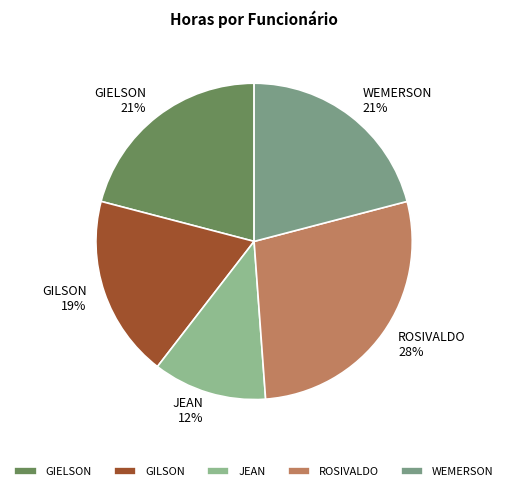

Between WEMERSON and ROSIVALDO, which is larger?

ROSIVALDO